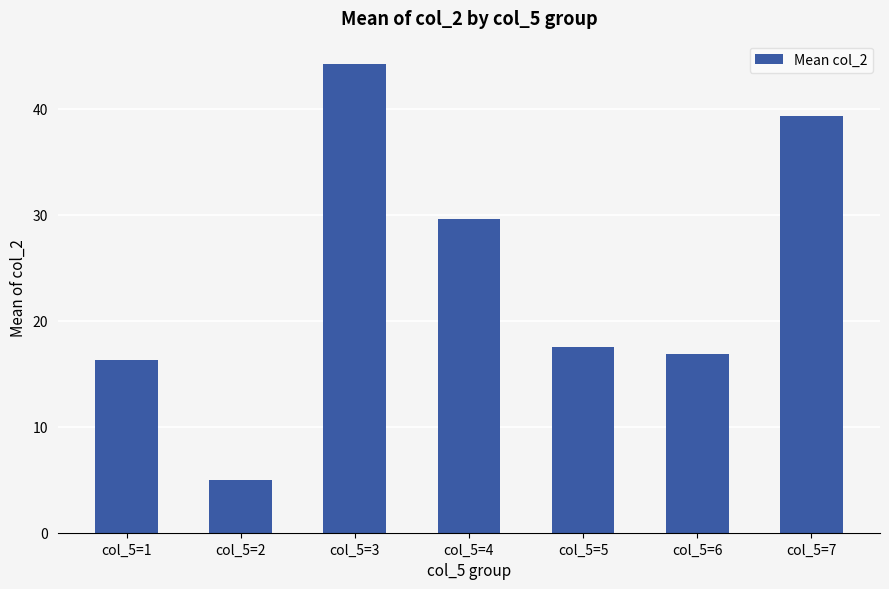

How many bars are there in total?

7